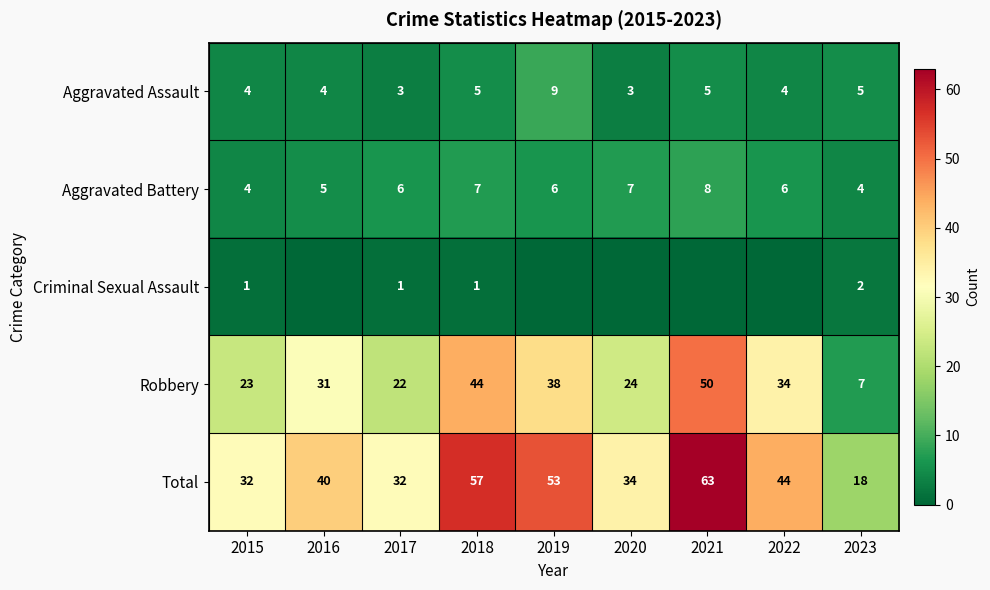

Rank the series at 2018 from lowest to highest value.

Criminal Sexual Assault, Aggravated Assault, Aggravated Battery, Robbery, Total